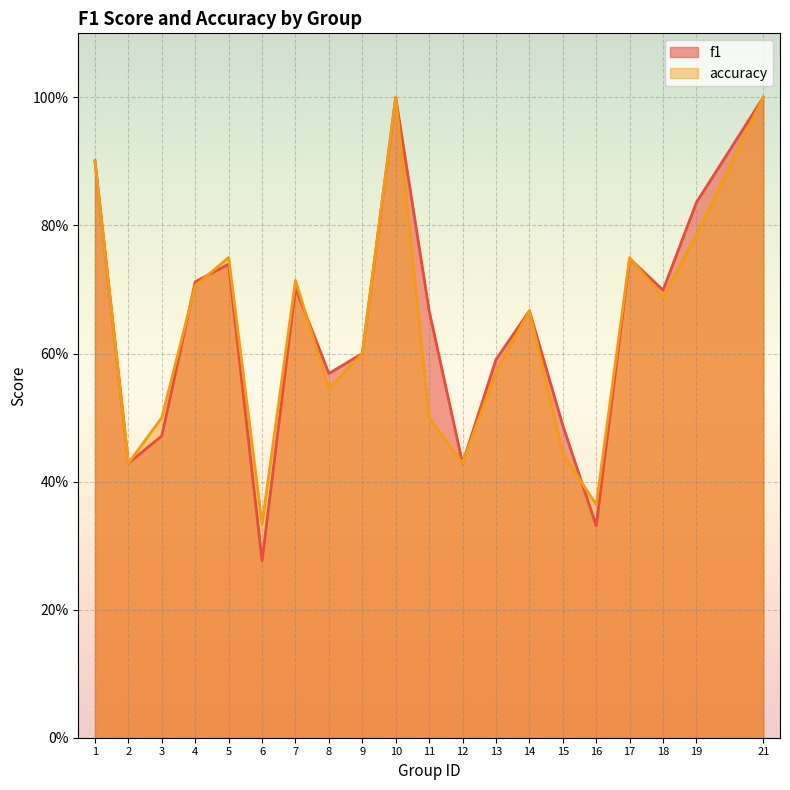

What is the difference between the maximum and minimum values in the accuracy series?

0.7